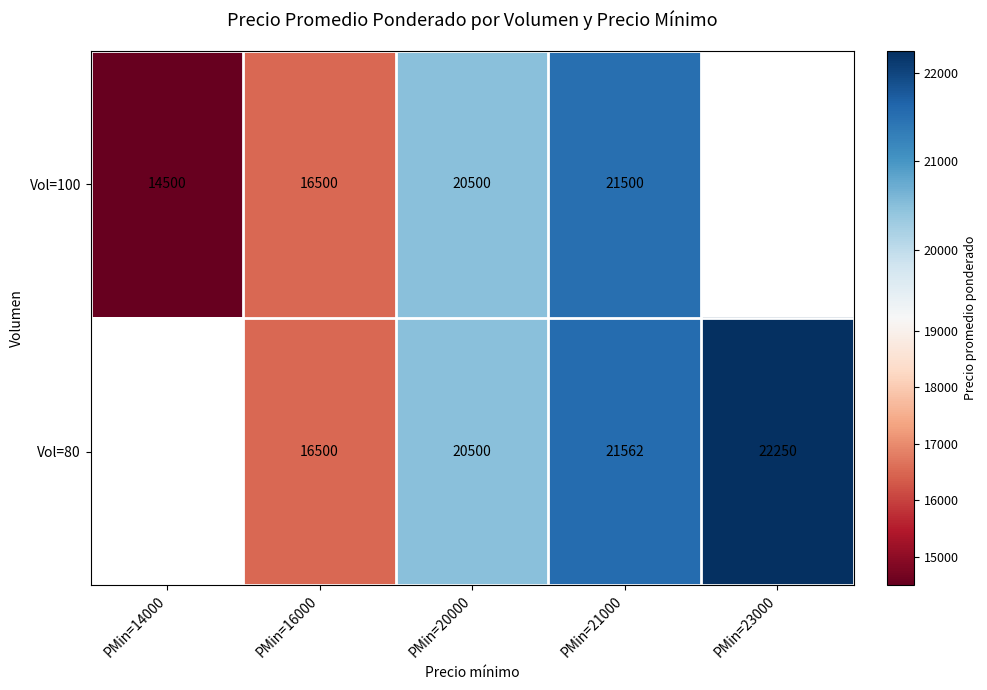

The value of Vol=80 at PMin=20000 is 20500. True or false?

True